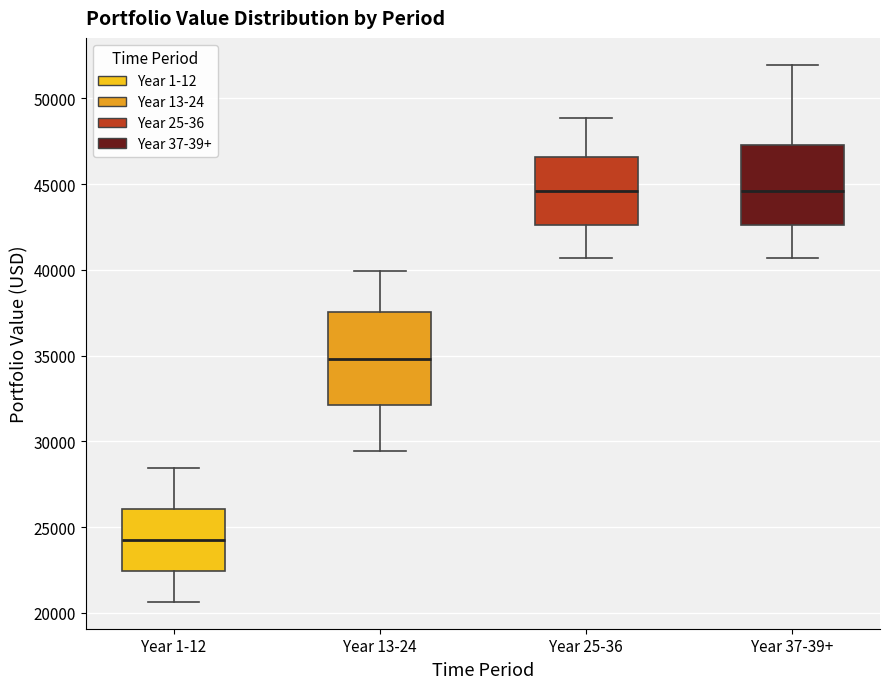

Which box has the lowest median line?

Year 1-12